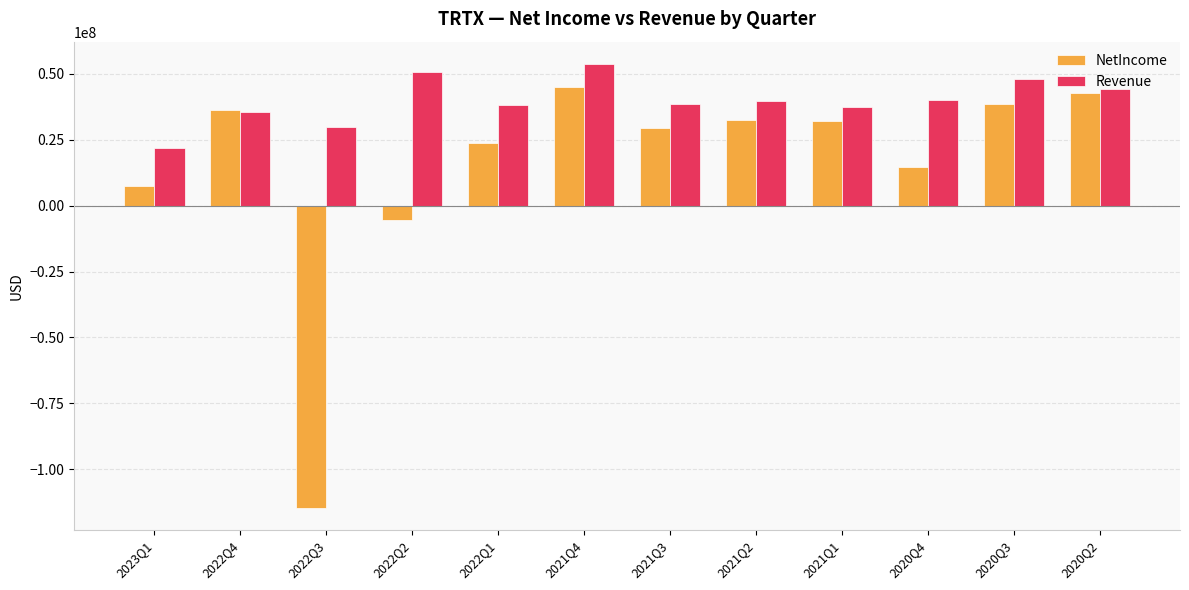

Is the value of NetIncome at 2023Q1 greater than the value of Revenue at 2021Q4?

No